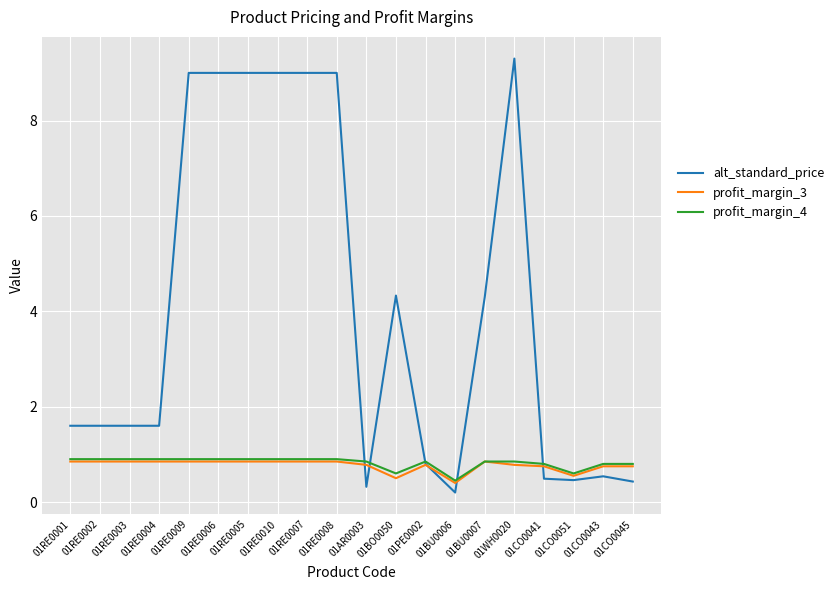

Where does the alt_standard_price series first go above 1?

01RE0001